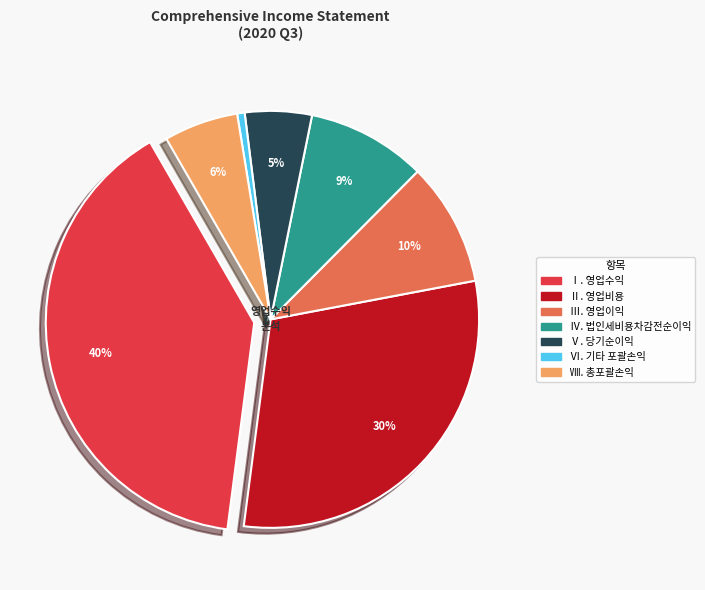

Combined, do Ⅷ. 총포괄손익 and Ⅲ. 영업이익 account for over 50%?

No